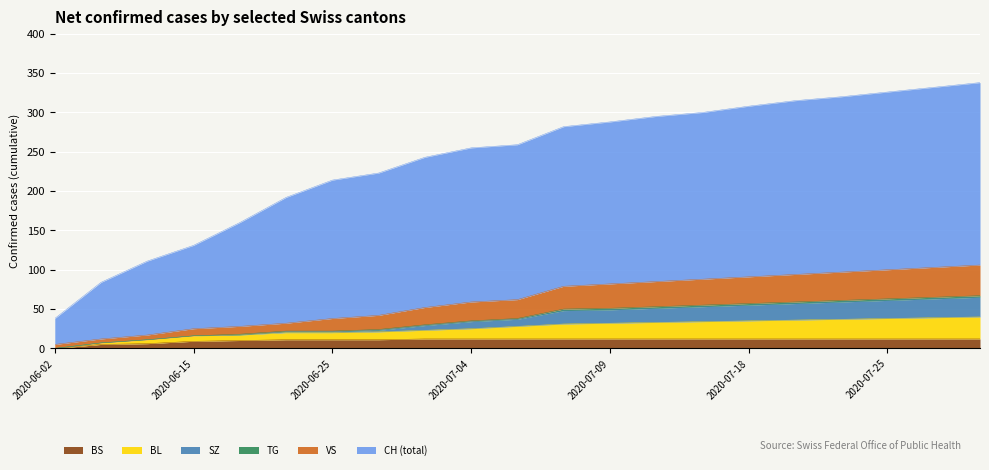

At which category is the sum across all series the highest?

2020-07-30